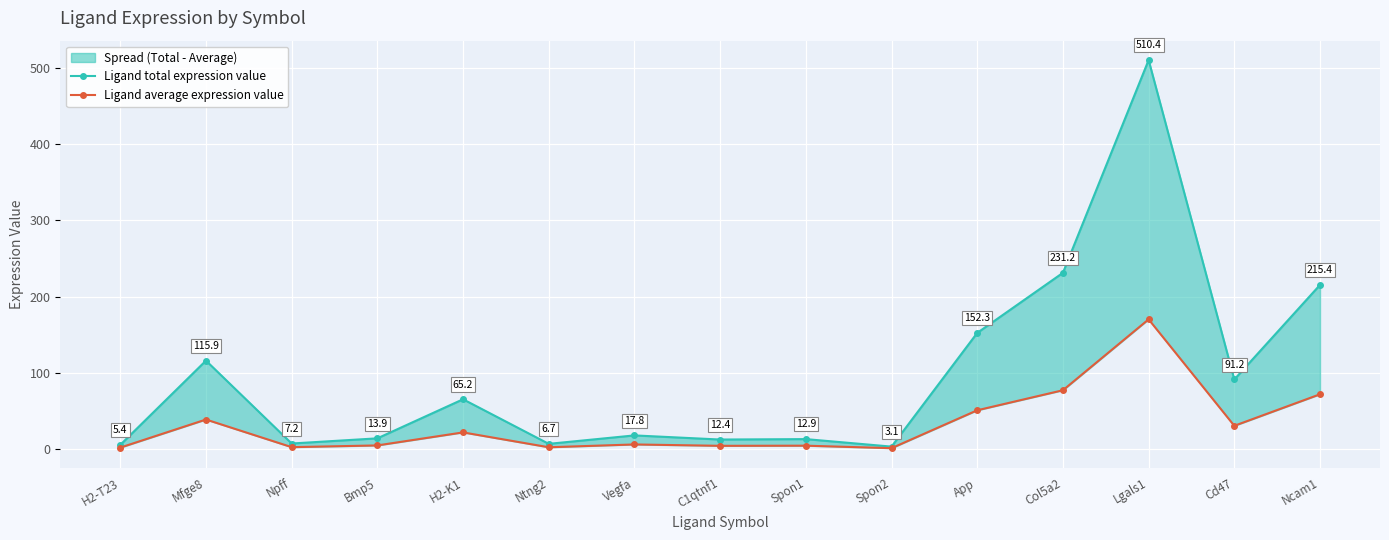

Rank the series by their maximum value, from highest to lowest.

Ligand total expression value, Ligand average expression value